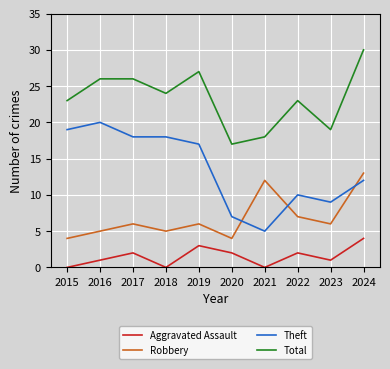

What value does the Aggravated Assault series have at 2019?

3